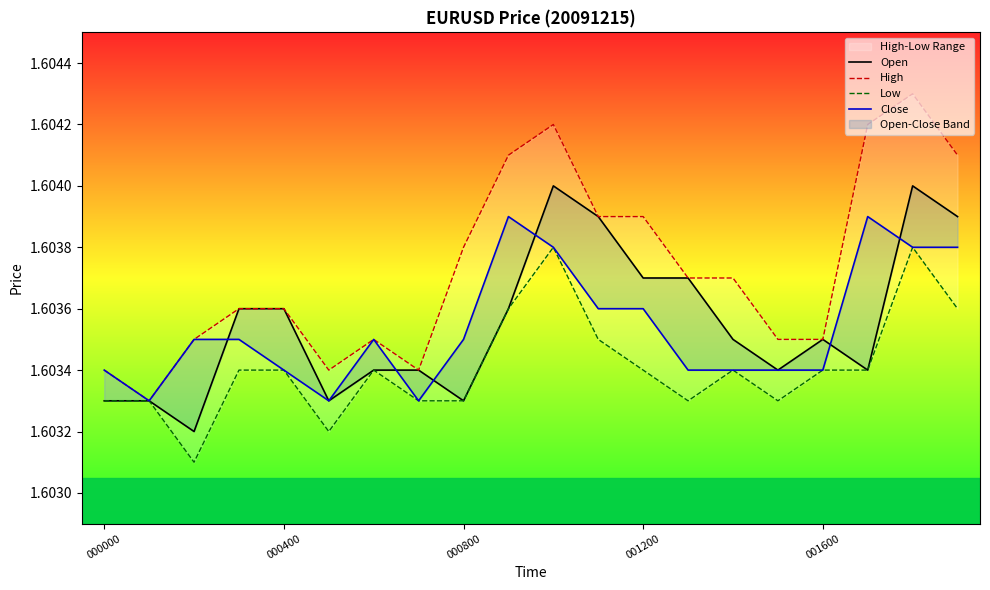

Rank the series at 9 from highest to lowest value.

High, Close, Open, Low